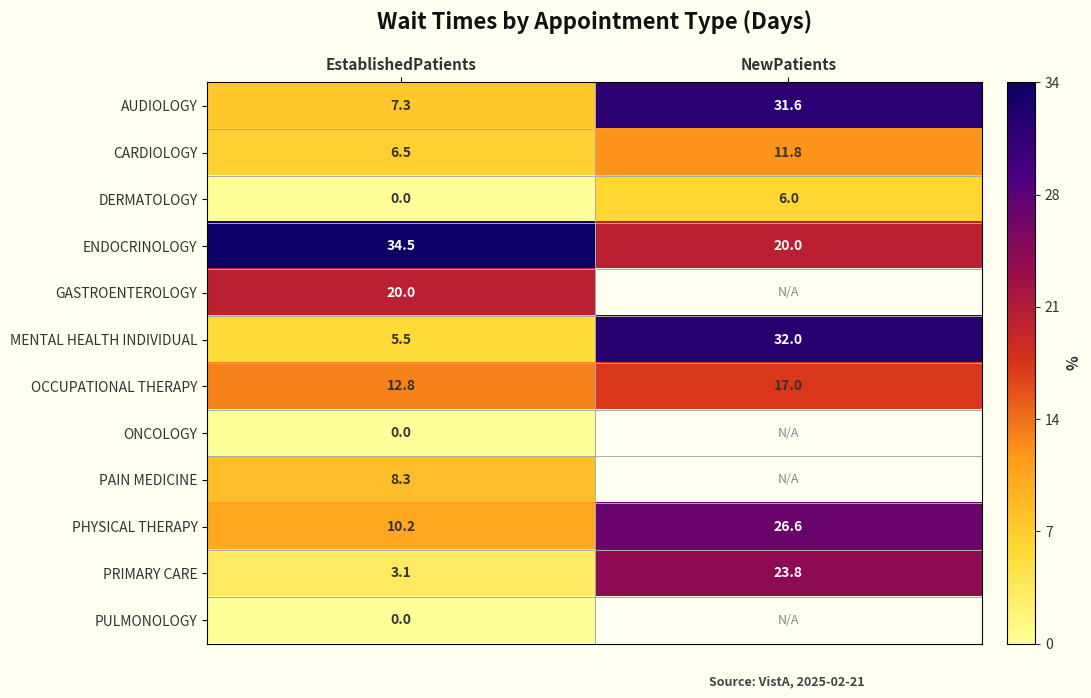

Rank the categories by DERMATOLOGY value from lowest to highest.

EstablishedPatients, NewPatients